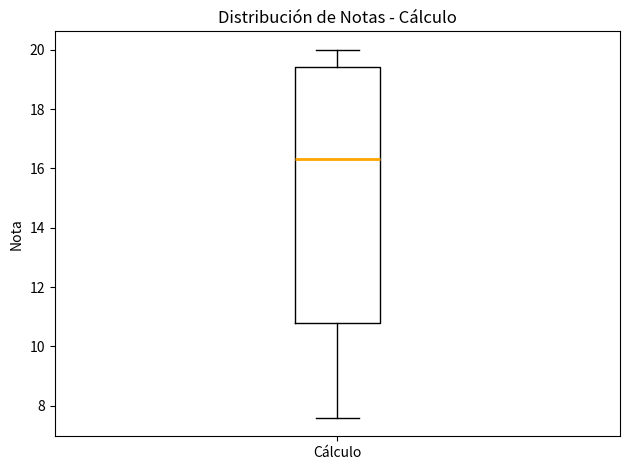

Where does the lower whisker of the box for Cálculo end on the y-axis? The values are not printed on the chart, so give them approximately, as read against the axis.

7.6